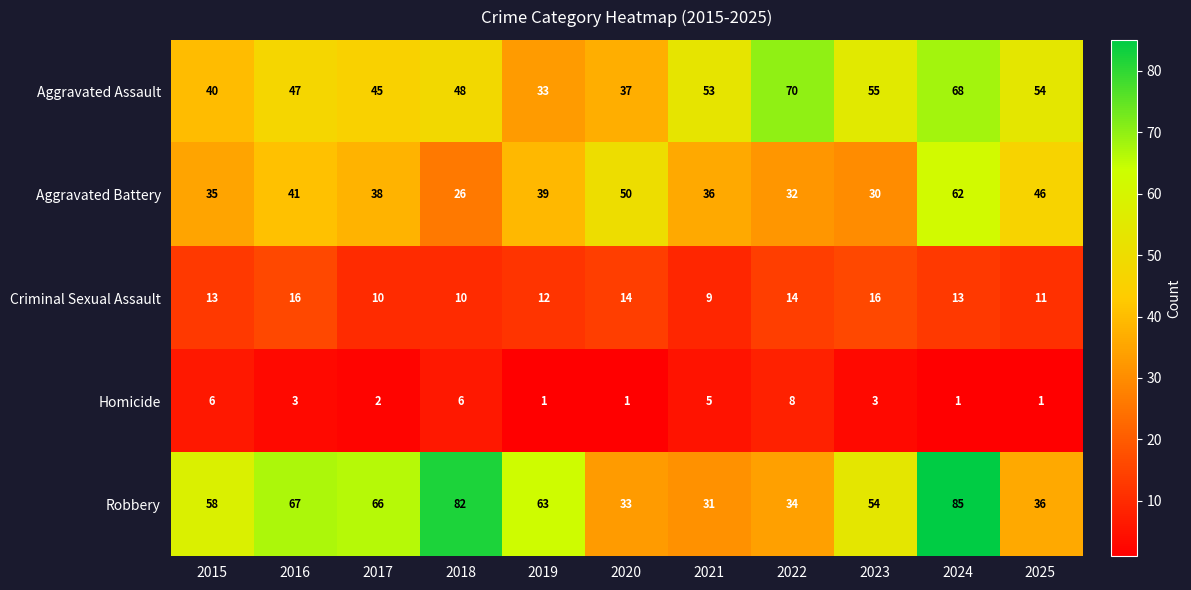

Is the value of Aggravated Assault at 2021 greater than the value of Homicide at 2023?

Yes